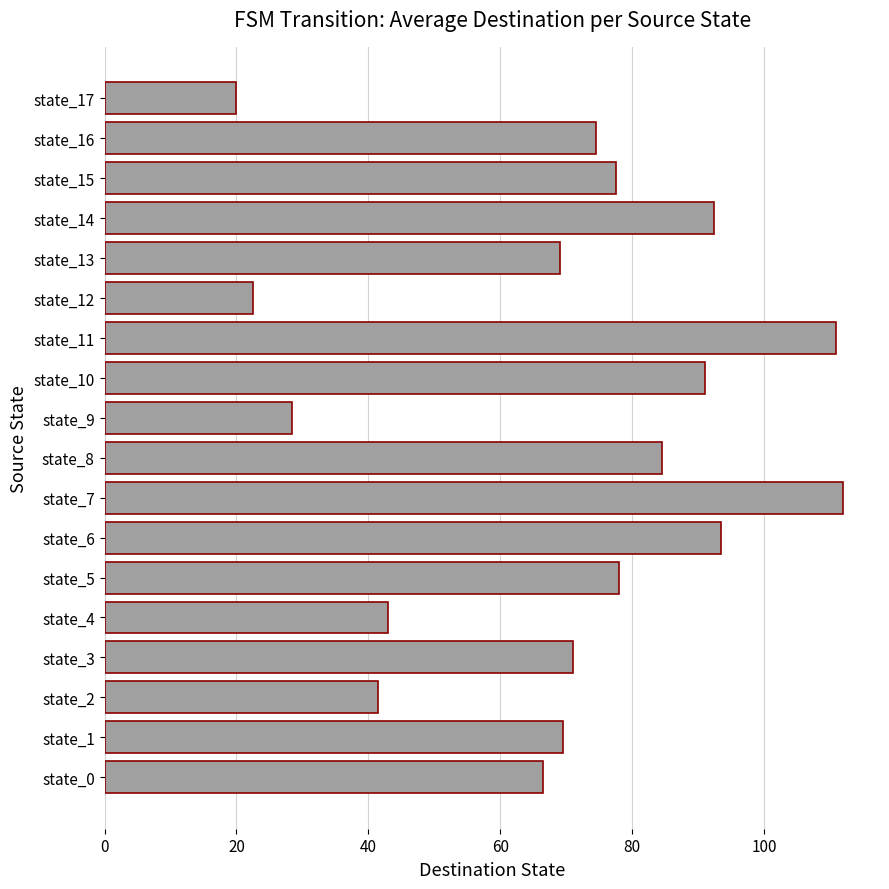

What is the difference between the second highest and minimum values?

91.0